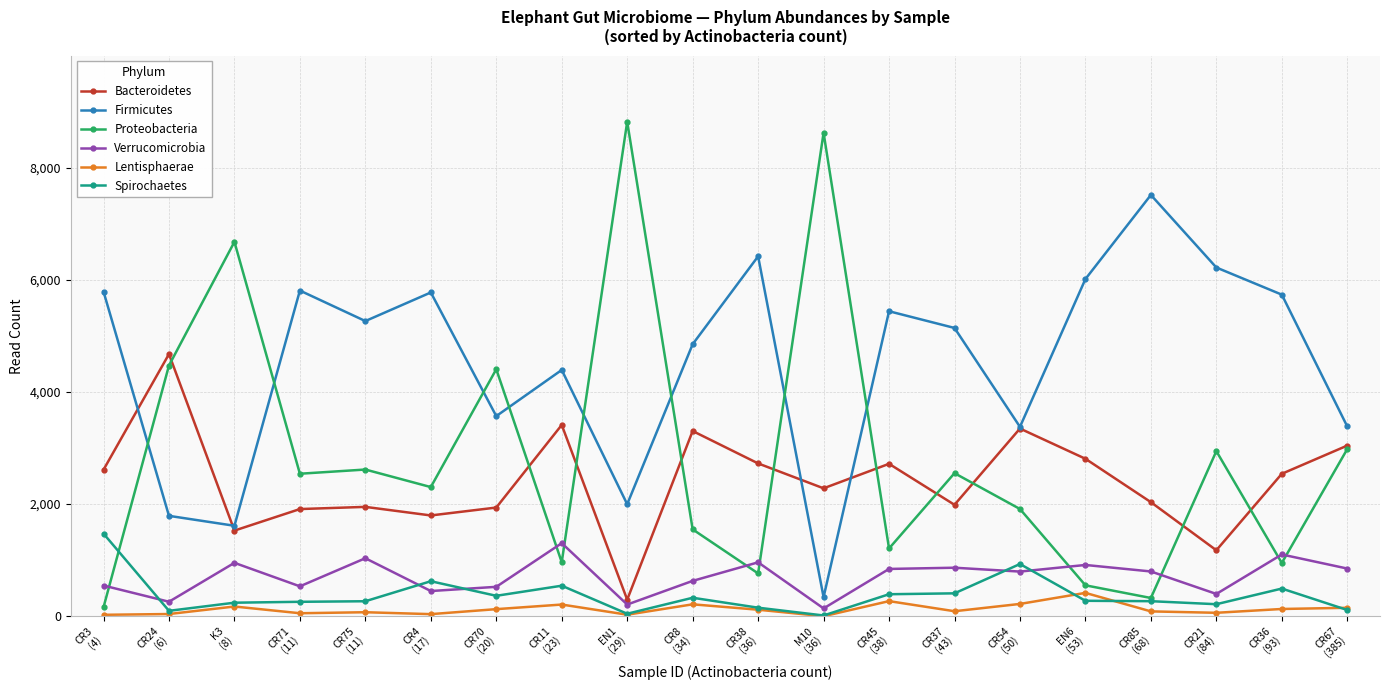

What is the label of the 15th point from the right?

CR4
(17)